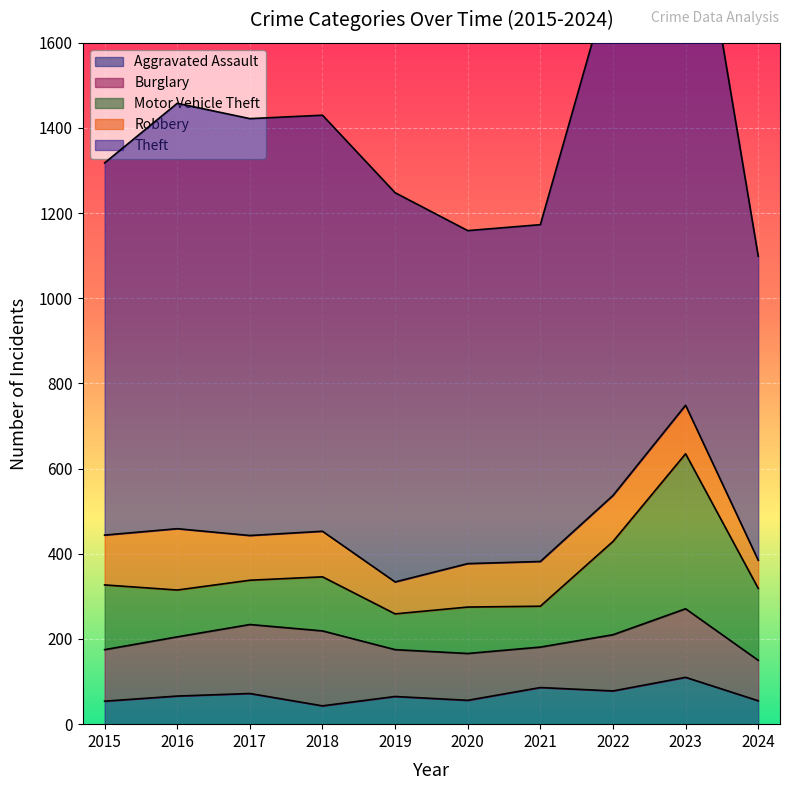

Which series has the largest total across all categories?

Theft